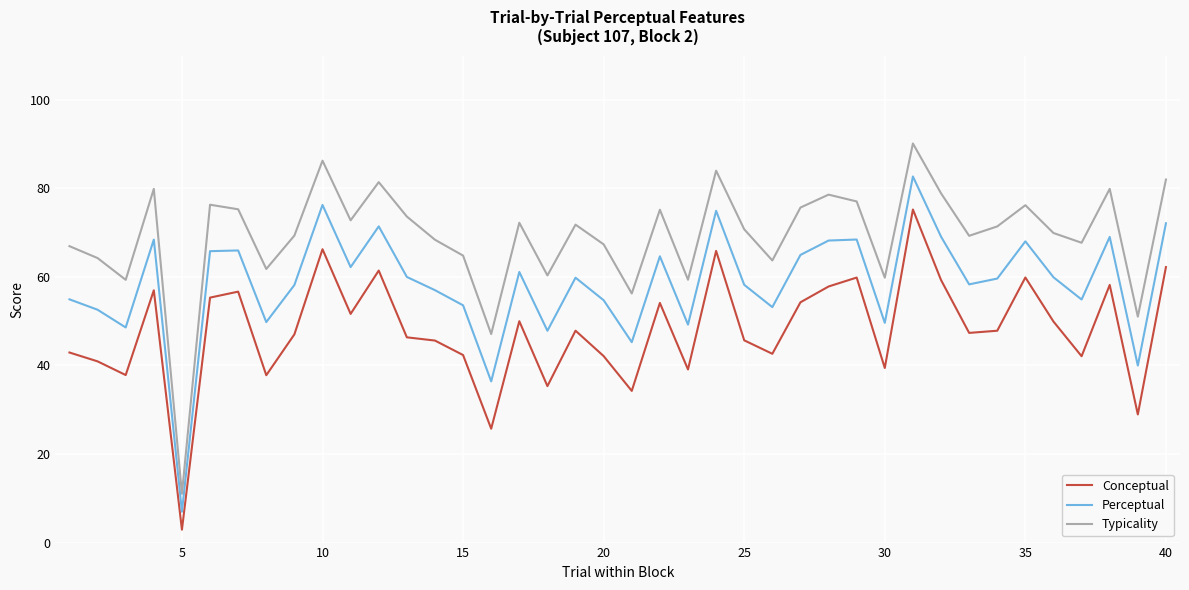

Rank the series by their maximum value, from highest to lowest.

Typicality, Perceptual, Conceptual